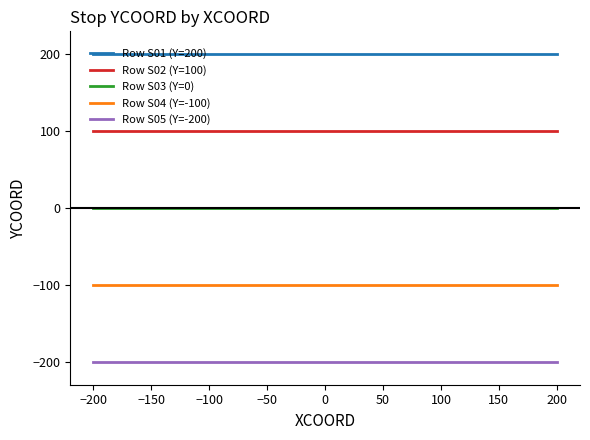

The value of Row S01 (Y=200) at −200 is 57. True or false?

False